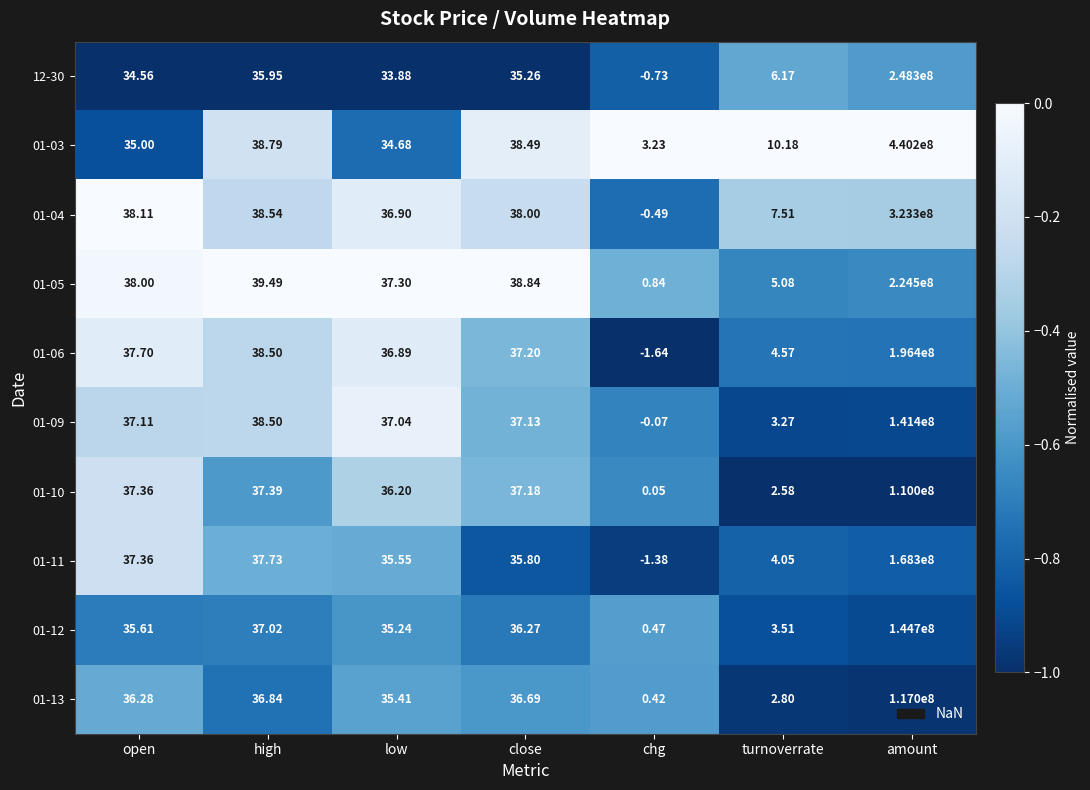

How many data points does each series have?

7